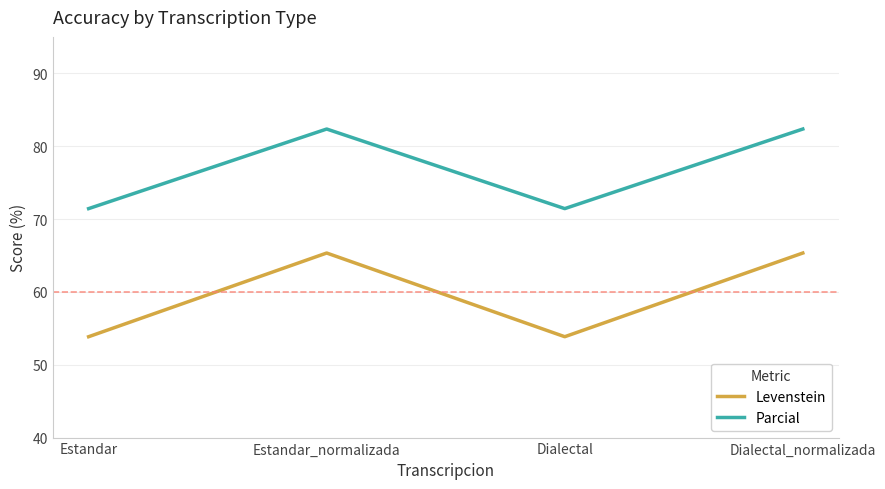

The Parcial series shows 141.3 at Estandar_normalizada. True or false?

False